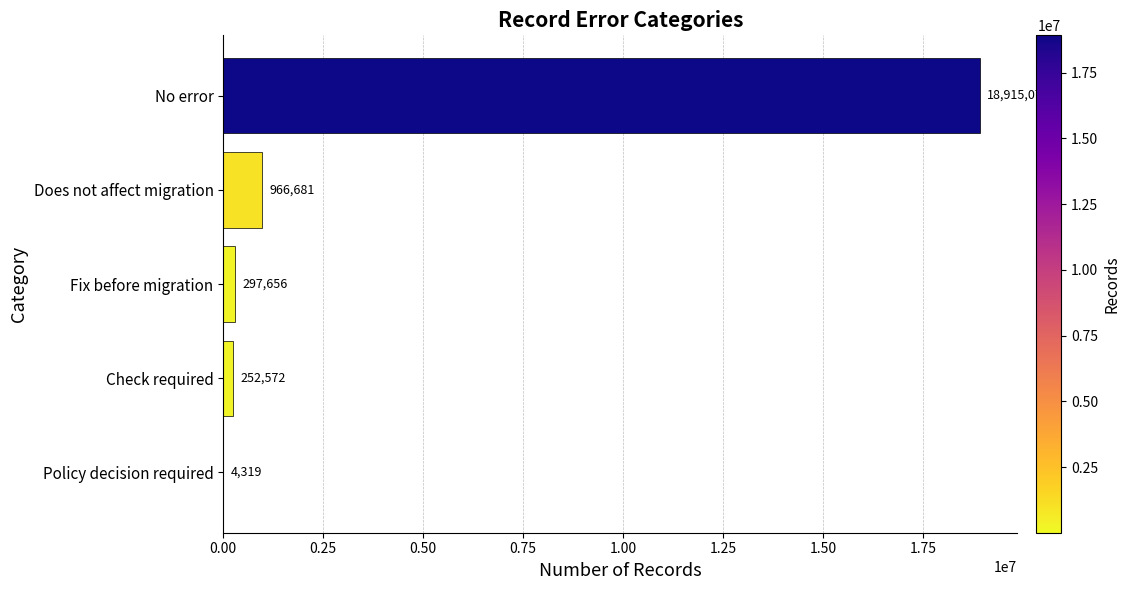

What is the maximum value shown in the chart?

18915079